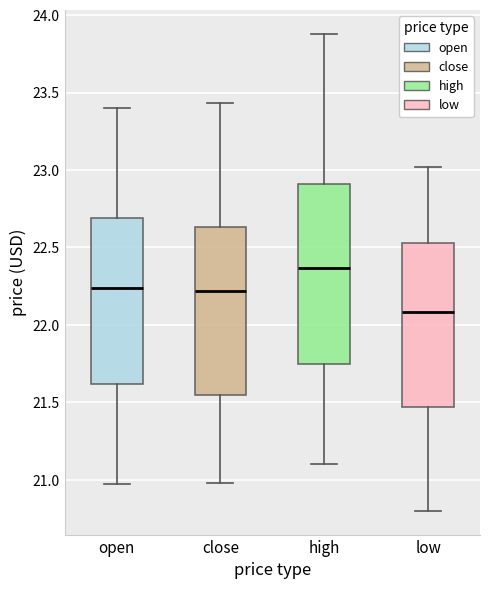

Where does the lower whisker of the box for open end on the y-axis? The values are not printed on the chart, so give them approximately, as read against the axis.

20.95